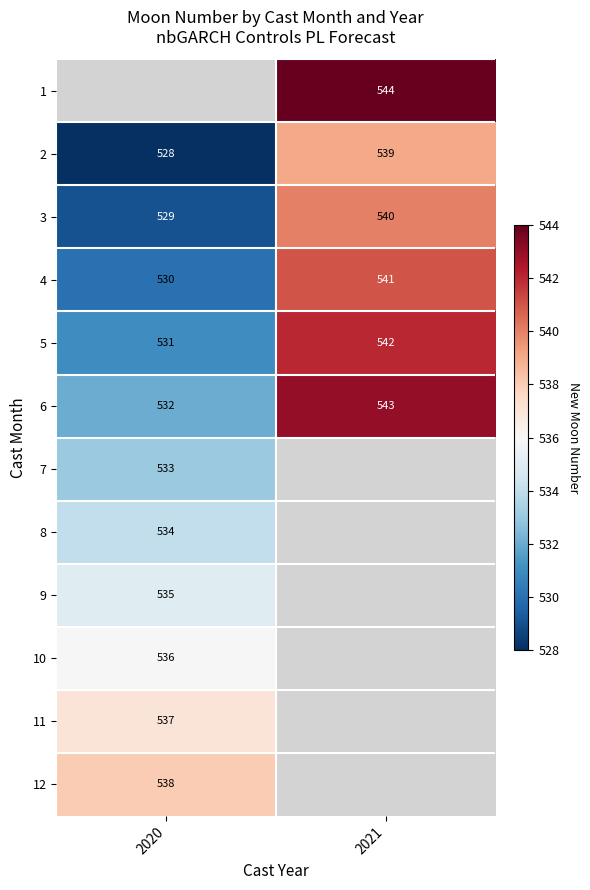

The value of 4 at 2021 is 541. True or false?

True